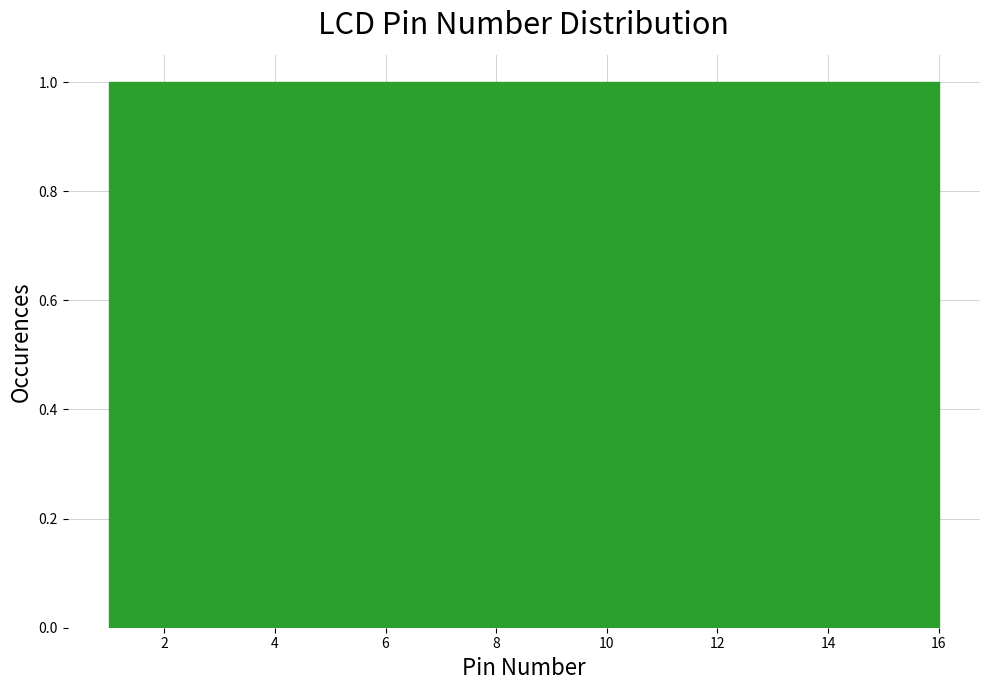

Reading left to right, transcribe this chart: for each bar, give the range it covers on the x-axis and its height. Neither the bar edges nor the heights are printed on the chart, so give them approximately, as read against the axes.

1.0 to 2.0: 1
2.0 to 2.8: 1
2.8 to 3.8: 1
3.8 to 4.8: 1
4.8 to 5.6: 1
5.6 to 6.6: 1
6.6 to 7.6: 1
7.6 to 8.6: 1
8.6 to 9.4: 1
9.4 to 10.4: 1
10.4 to 11.4: 1
11.4 to 12.2: 1
12.2 to 13.2: 1
13.2 to 14.2: 1
14.2 to 15.0: 1
15.0 to 16.0: 1